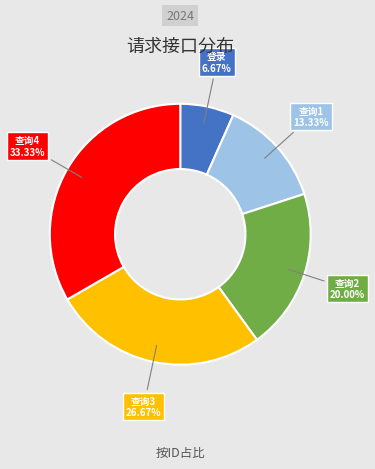

Approximately how many times larger is the value at 登录 compared to 查询2?

0.3